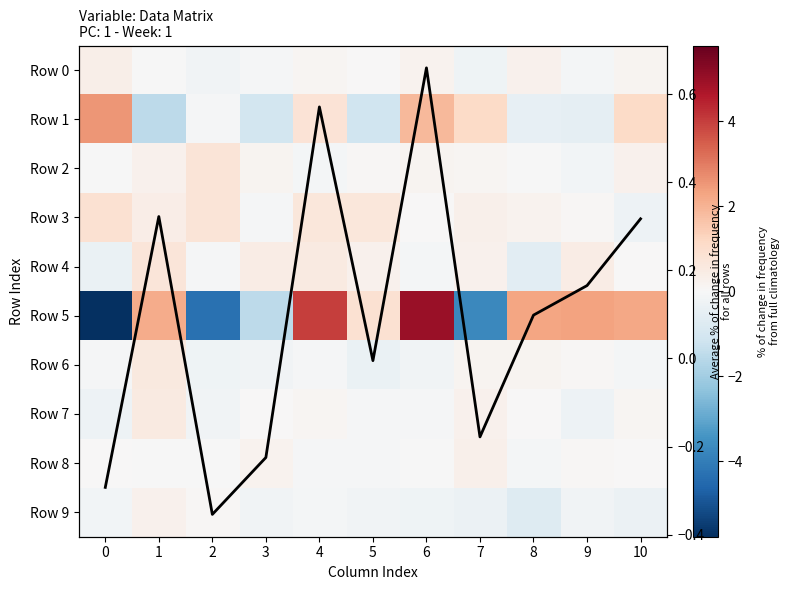

At which category is the sum across all series the highest?

6